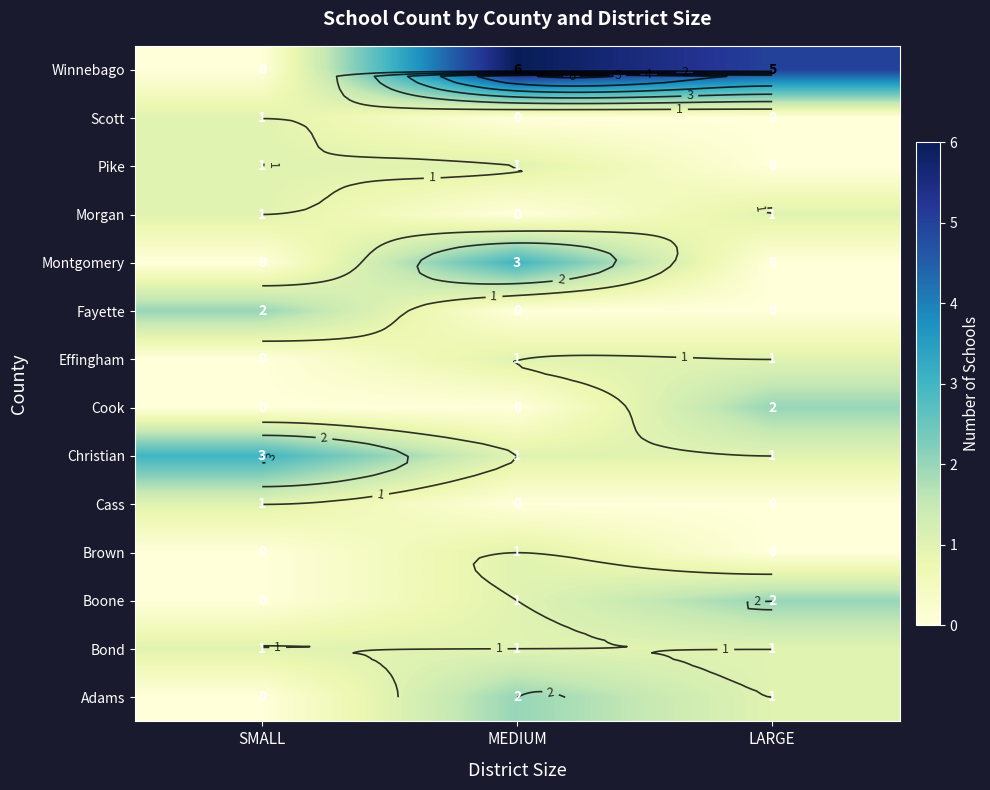

How many positive values does the Pike series have?

2